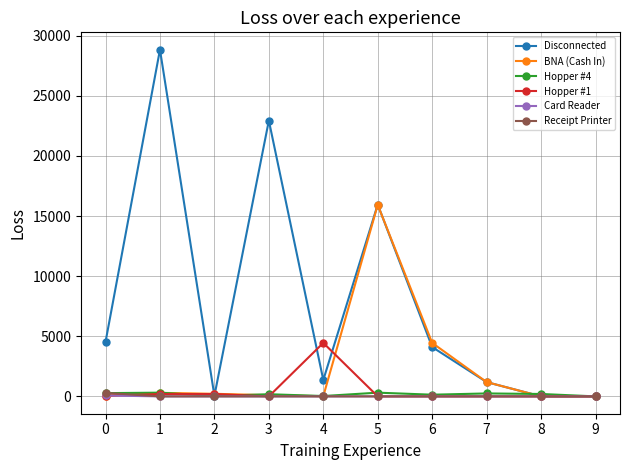

At which category does the chart reach its peak across all series?

1